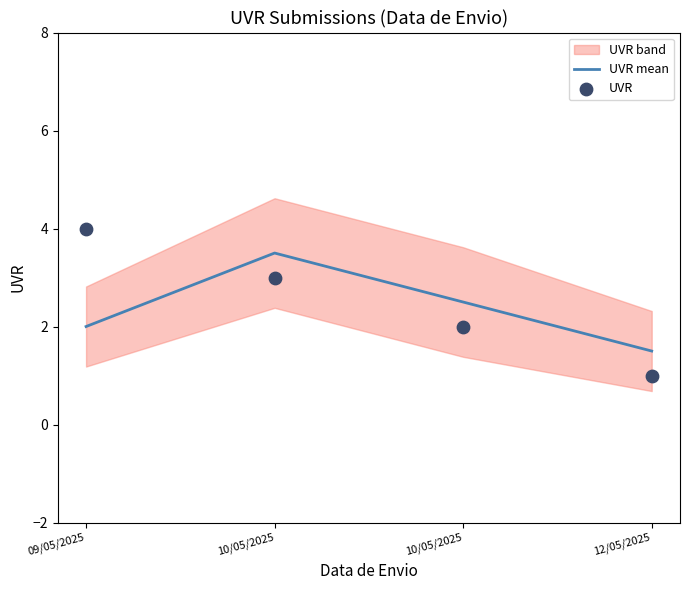

Which series has the largest total across all categories?

UVR